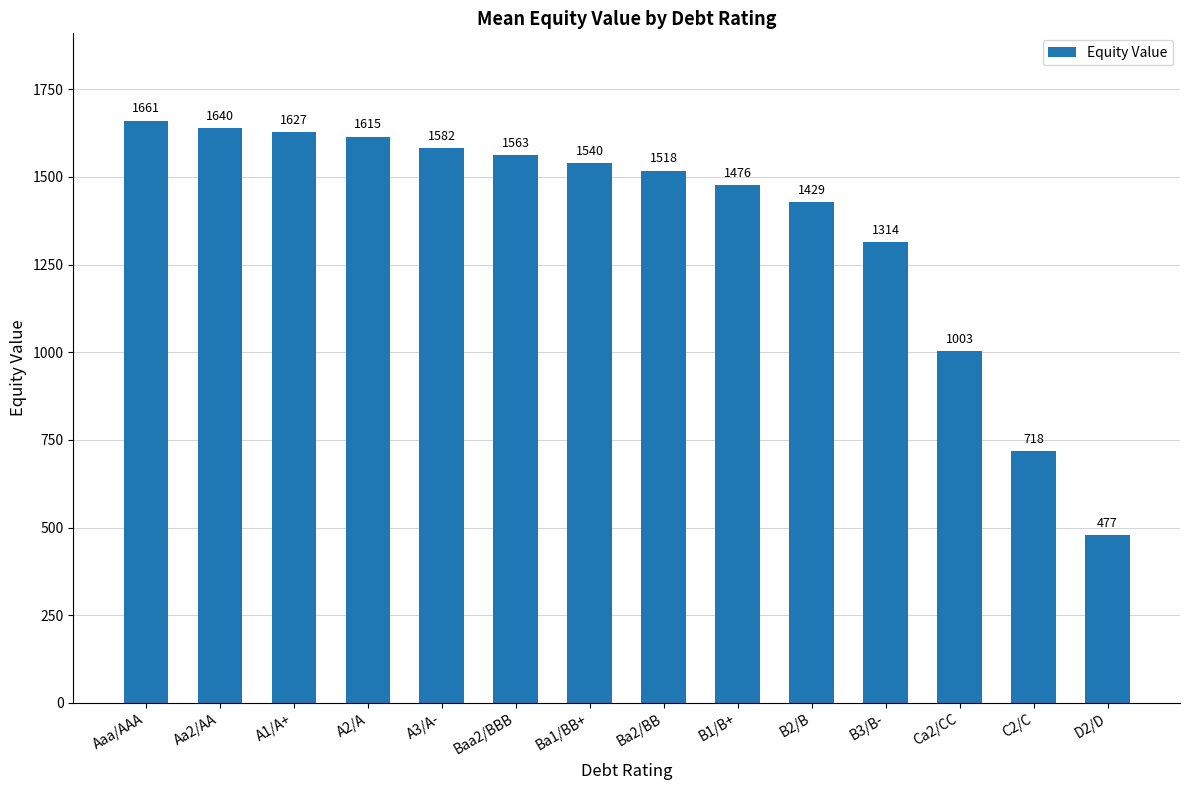

What is the difference between the second highest and second lowest values?

921.5